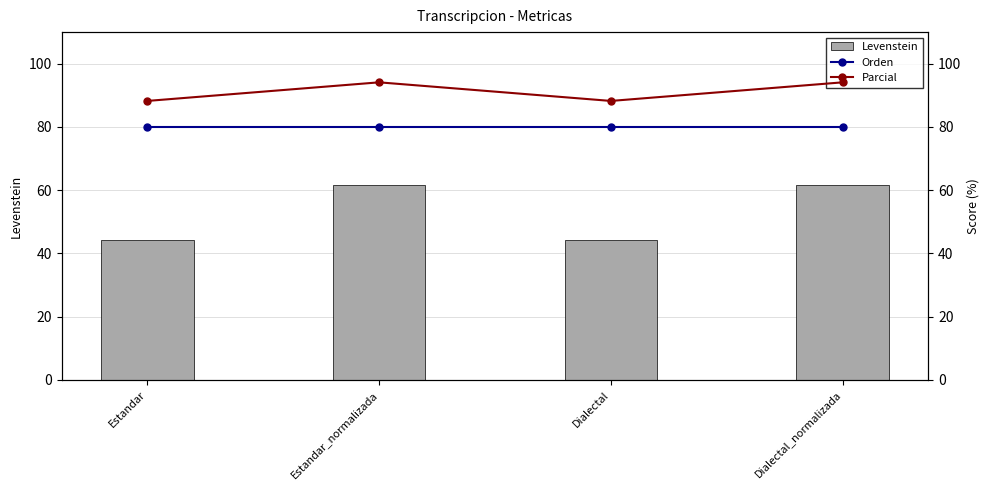

Is it true that Orden equals 41.8 at Dialectal?

False